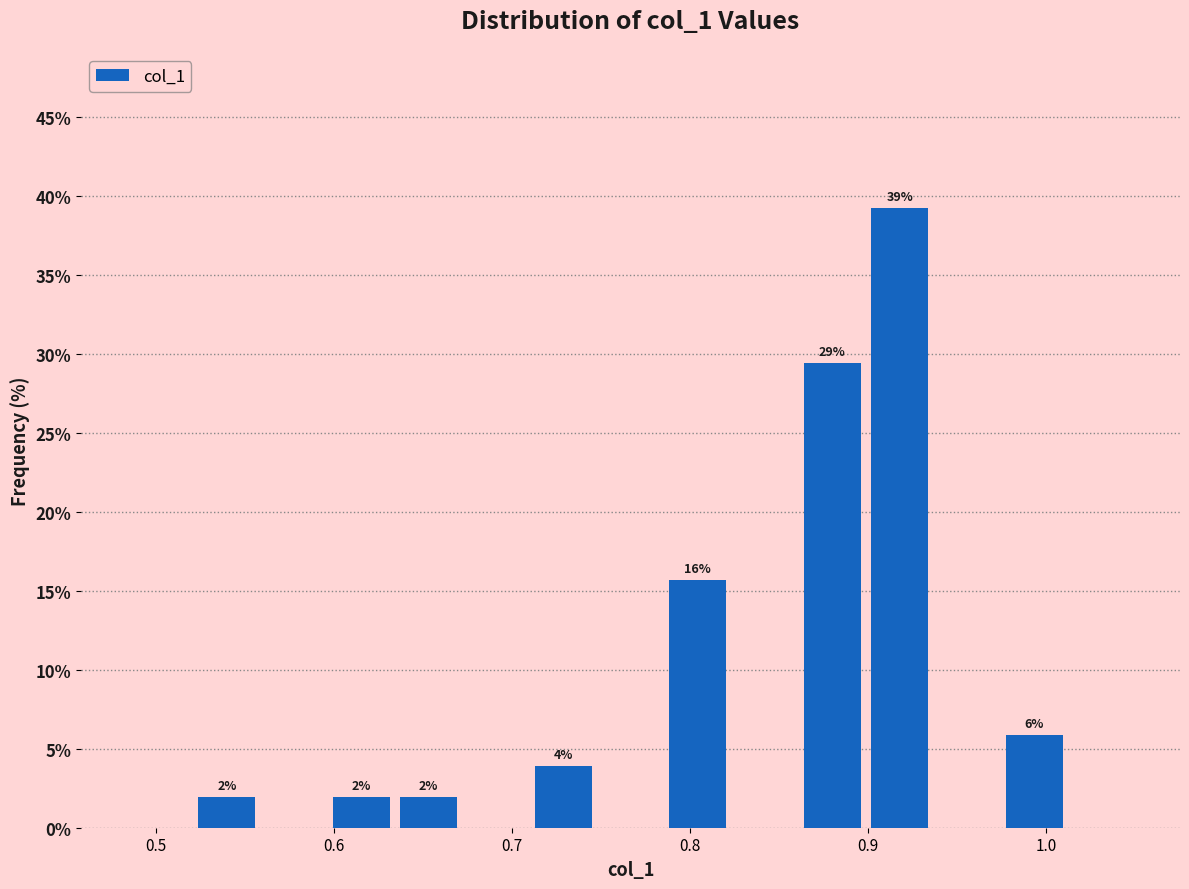

Around what value on the x-axis is the tallest bar? Give the approximate position of its centre, as read against the axis.

0.92